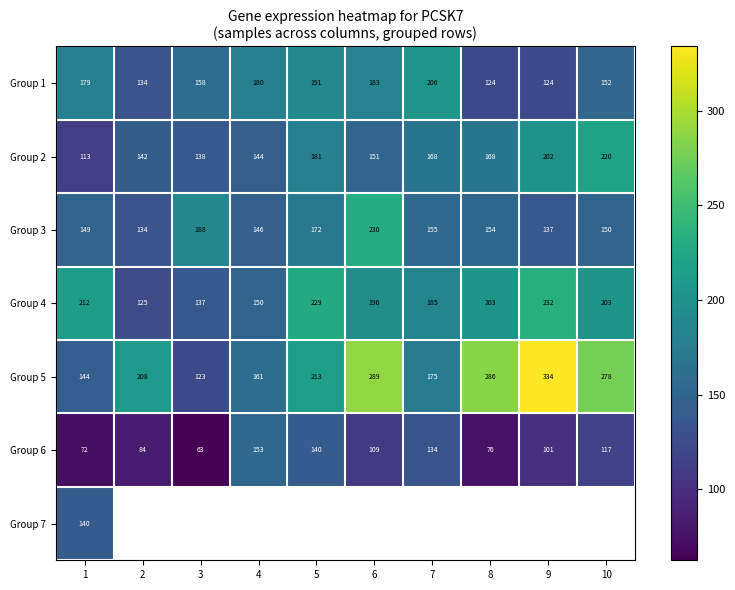

What is the spread (max minus min) of values at 8?

210.1